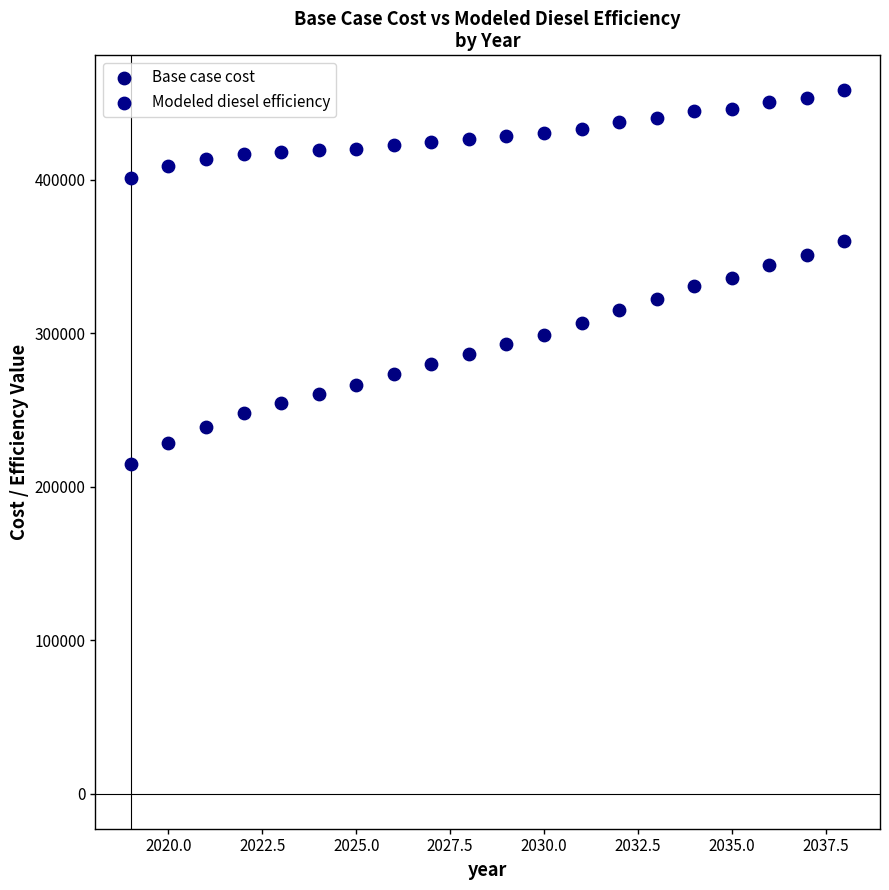

Across all data points, what is the range of X values (max minus min)?

19.0